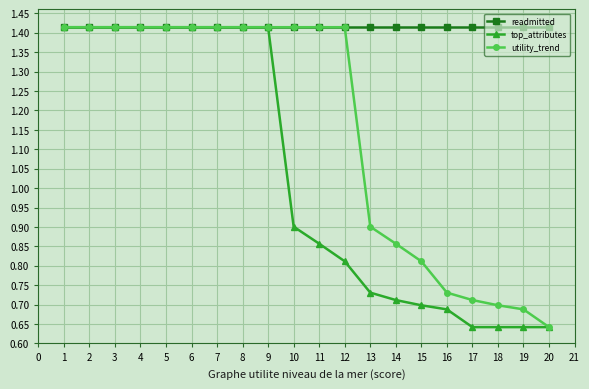

What is the total value across all series at 6?

4.2